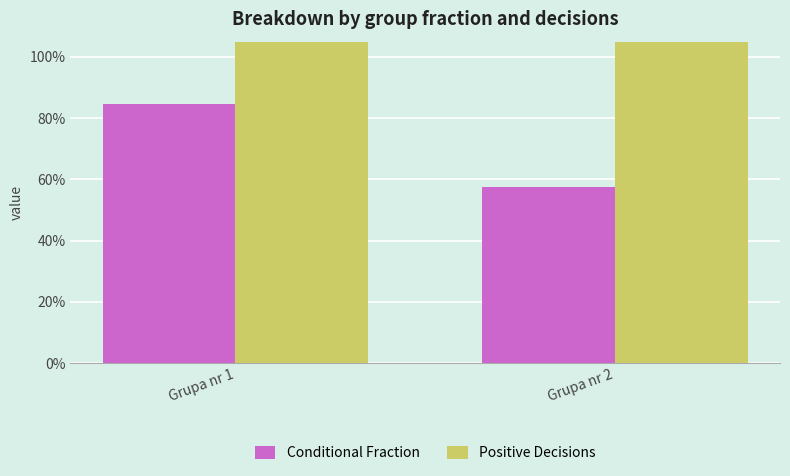

Rank the series by their maximum value, from highest to lowest.

Positive Decisions, Conditional Fraction